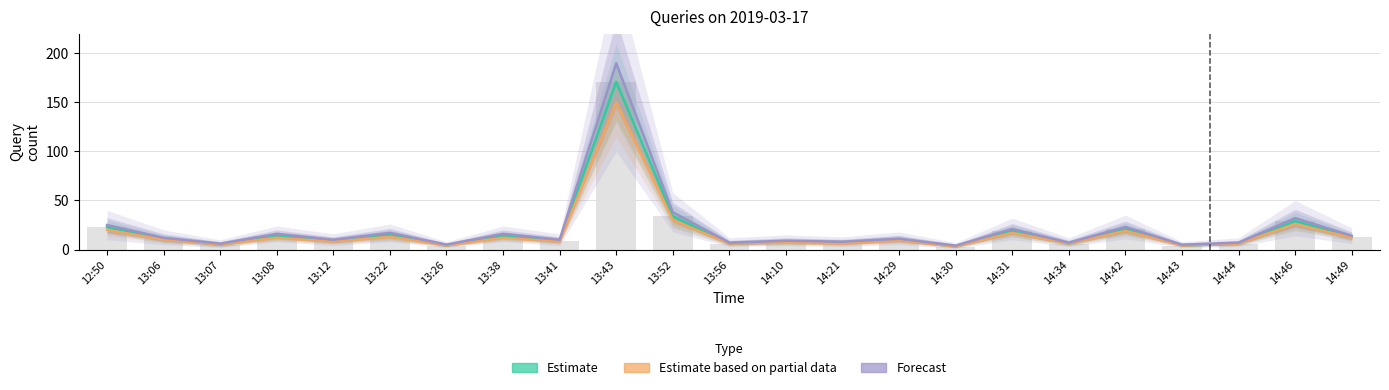

What is the maximum value for Forecast?

190